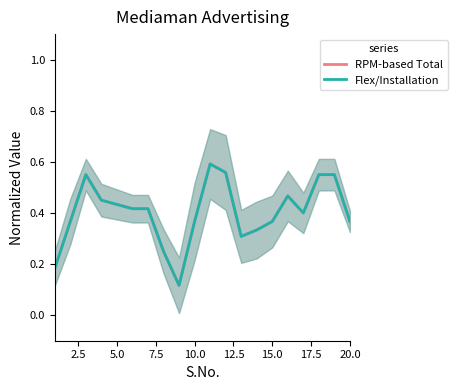

What is the value of the Flex/Installation point at the 9th from the left?

0.1